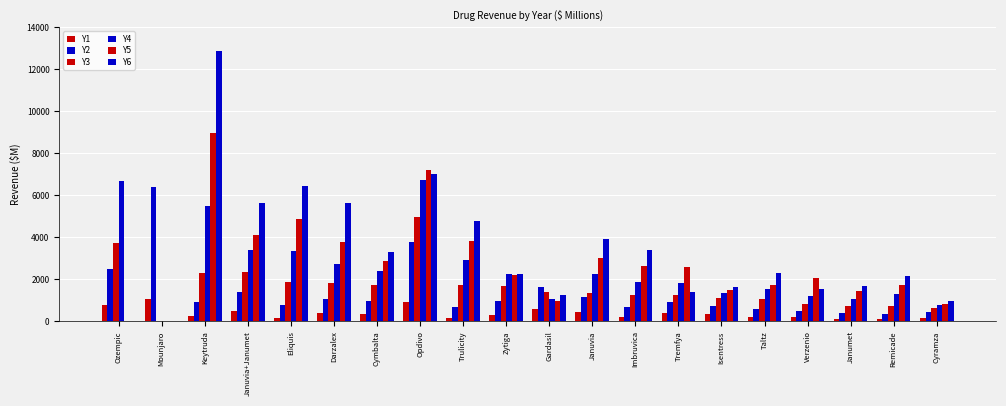

What is the spread (max minus min) of values at Opdivo?

6262.0